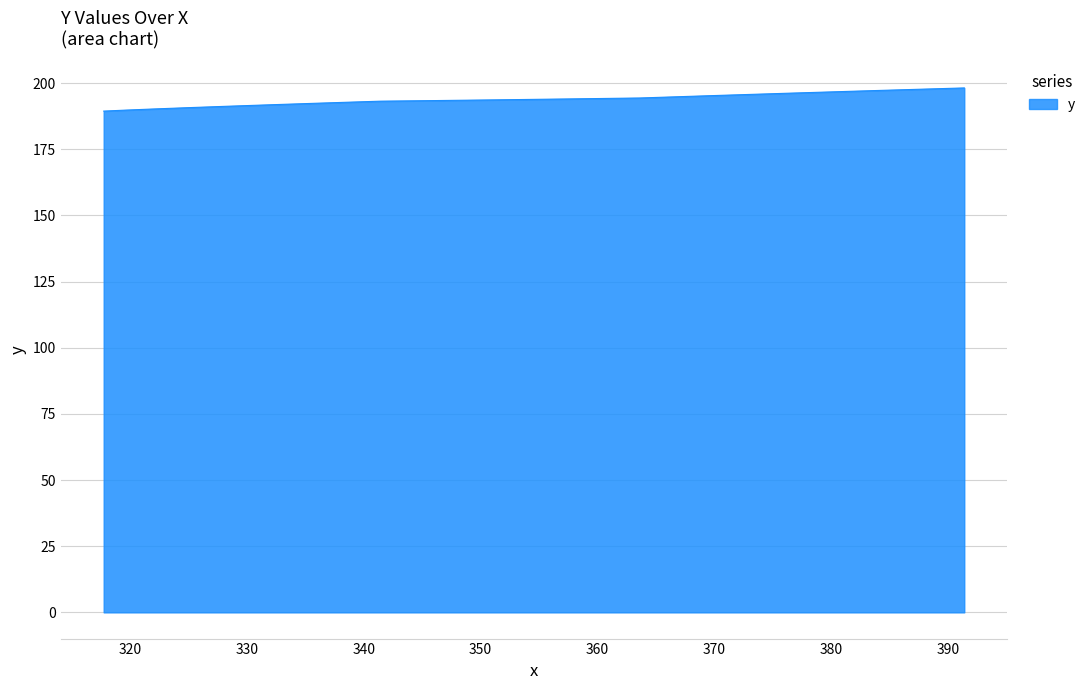

Count the number of categories in the chart.

16